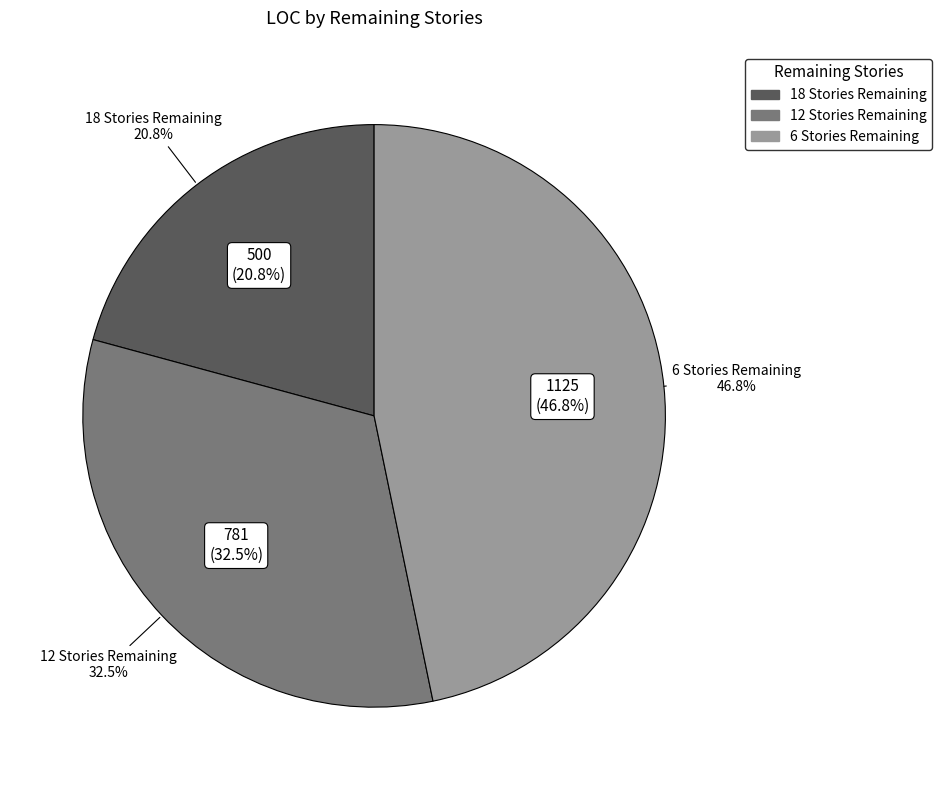

Rank the categories by value from lowest to highest.

18 Stories Remaining, 12 Stories Remaining, 6 Stories Remaining